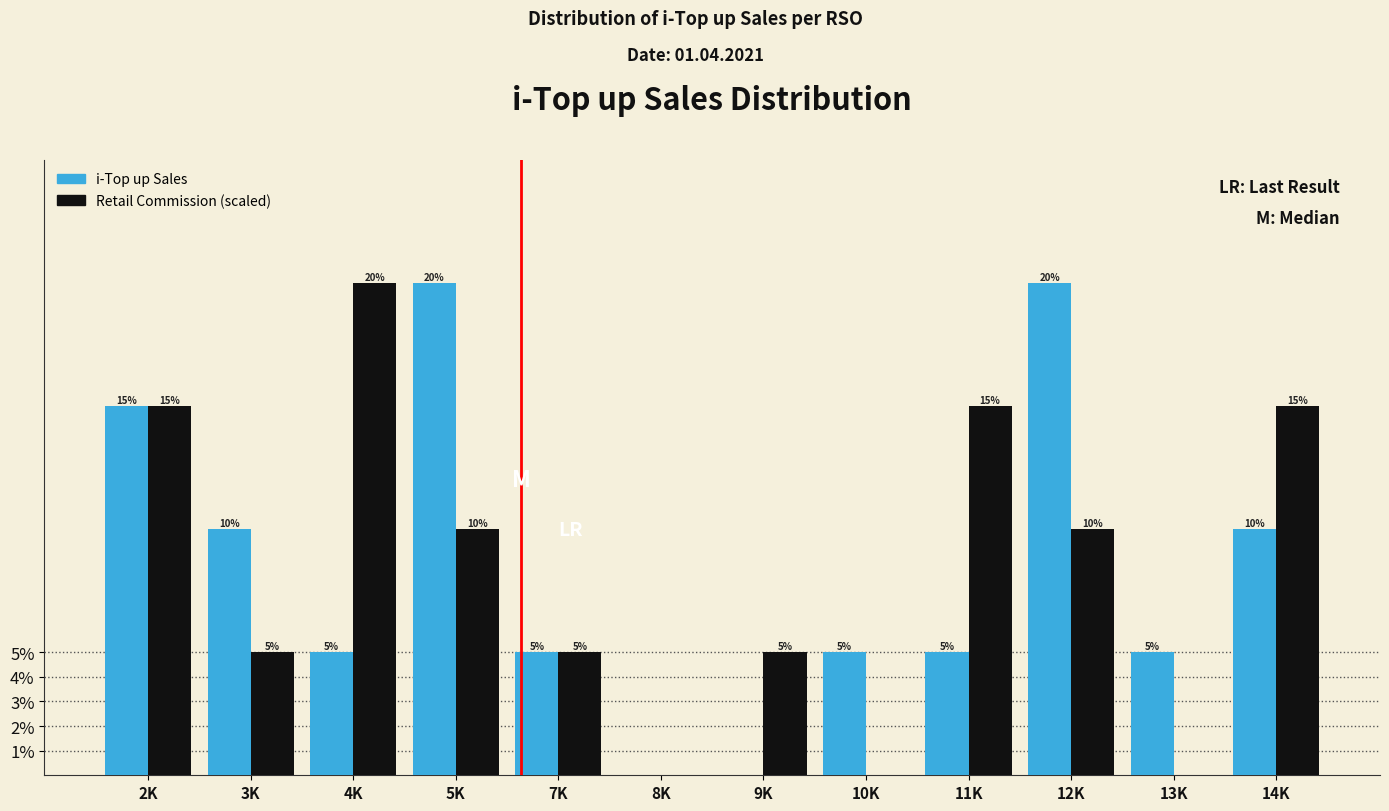

Reading left to right, what are all the values shown in this chart?

i-Top up Sales: 2K=15	3K=10	4K=5	5K=20	7K=5	8K=0	9K=0	10K=5	11K=5	12K=20	13K=5	14K=10
Retail Commission (scaled): 2K=15	3K=5	4K=20	5K=10	7K=5	8K=0	9K=5	10K=0	11K=15	12K=10	13K=0	14K=15